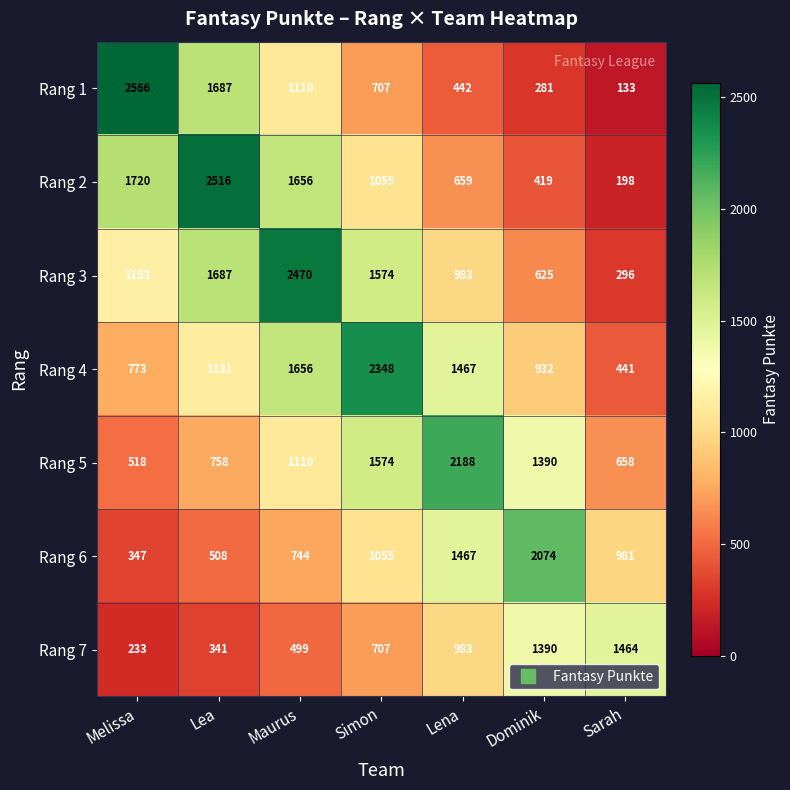

Which series has the largest total across all categories?

Rang 3